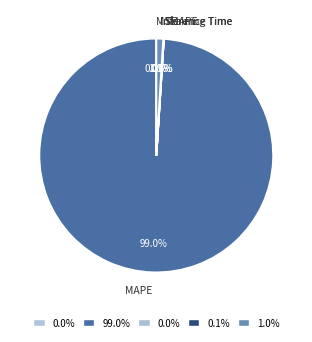

Is there a majority slice in this chart?

Yes